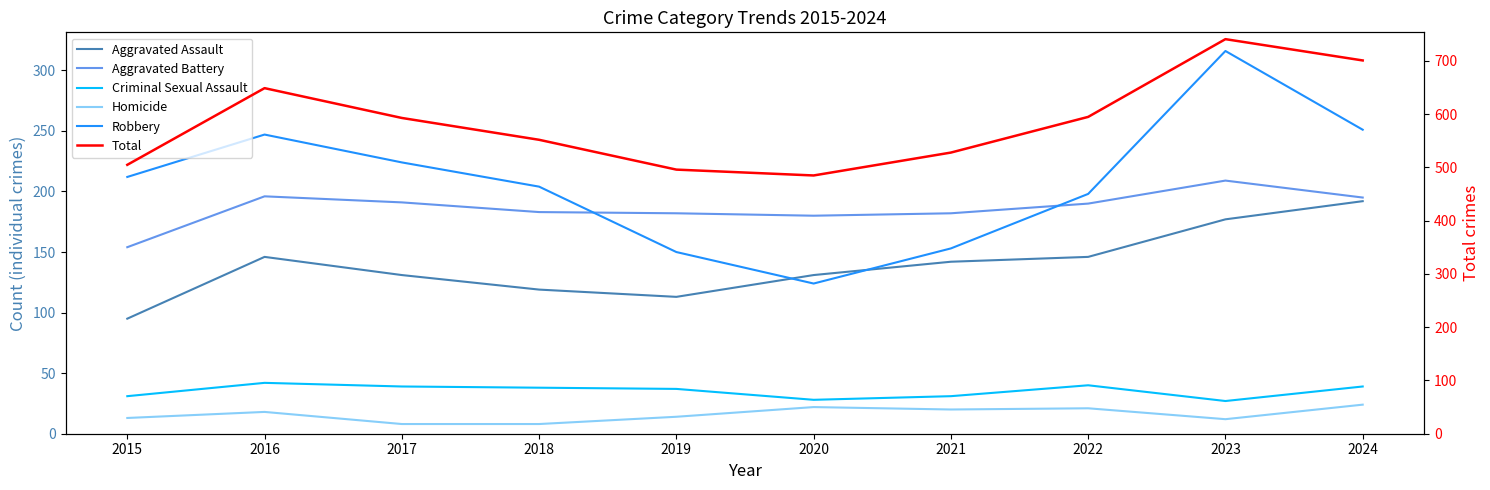

Reading right to left, what are all the values shown in this chart?

Aggravated Assault: 192	177	146	142	131	113	119	131	146	95
Aggravated Battery: 195	209	190	182	180	182	183	191	196	154
Criminal Sexual Assault: 39	27	40	31	28	37	38	39	42	31
Homicide: 24	12	21	20	22	14	8	8	18	13
Robbery: 251	316	198	153	124	150	204	224	247	212
Total: 701	741	595	528	485	496	552	593	649	505